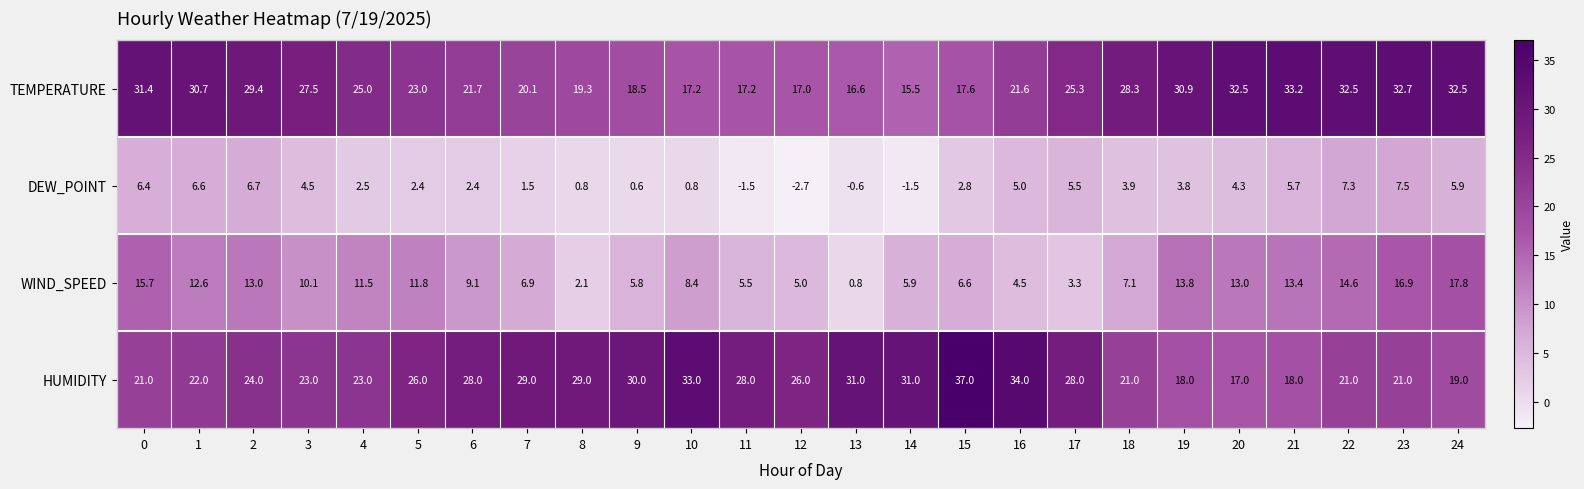

What is the difference between the HUMIDITY values at 20 and 10?

16.0